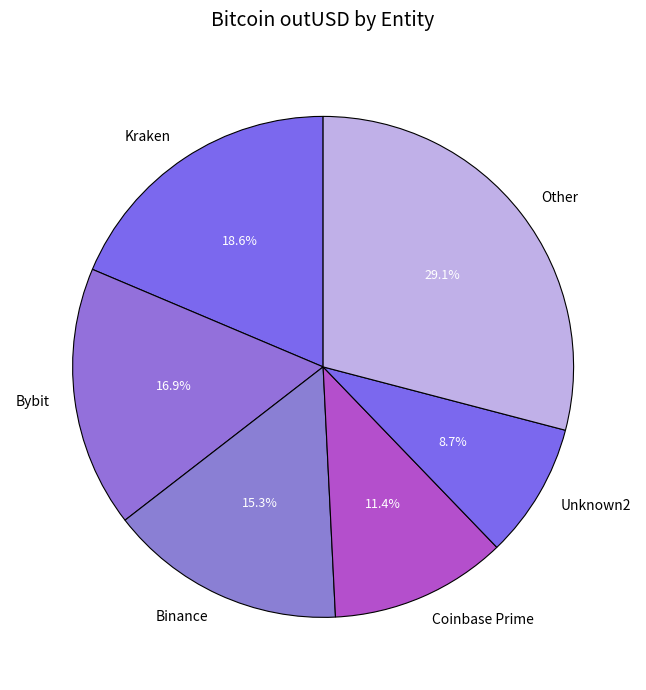

Which slice is the smallest?

Unknown2